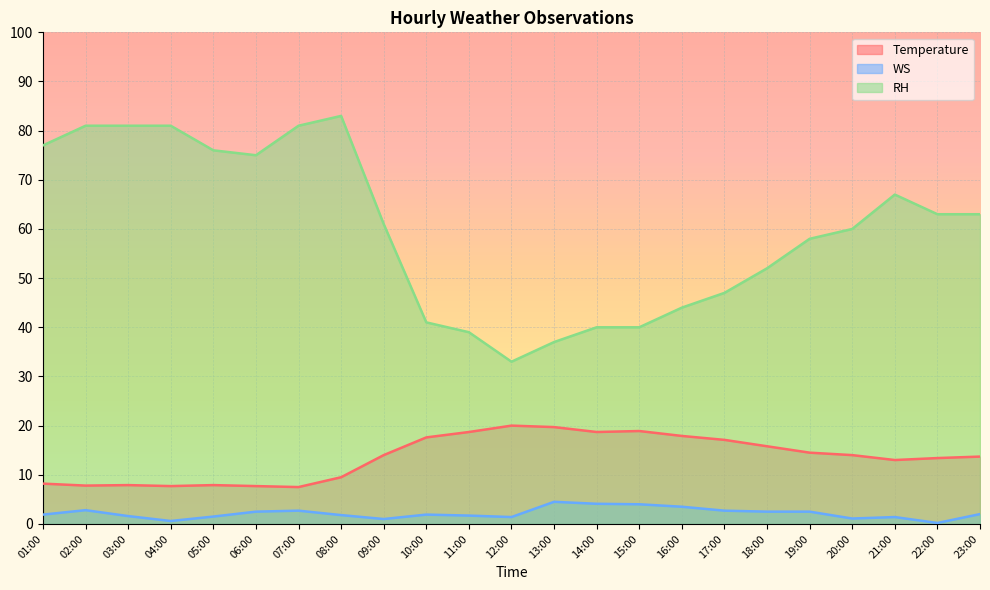

List the series in order of their overall mean, lowest first.

WS, Temperature, RH